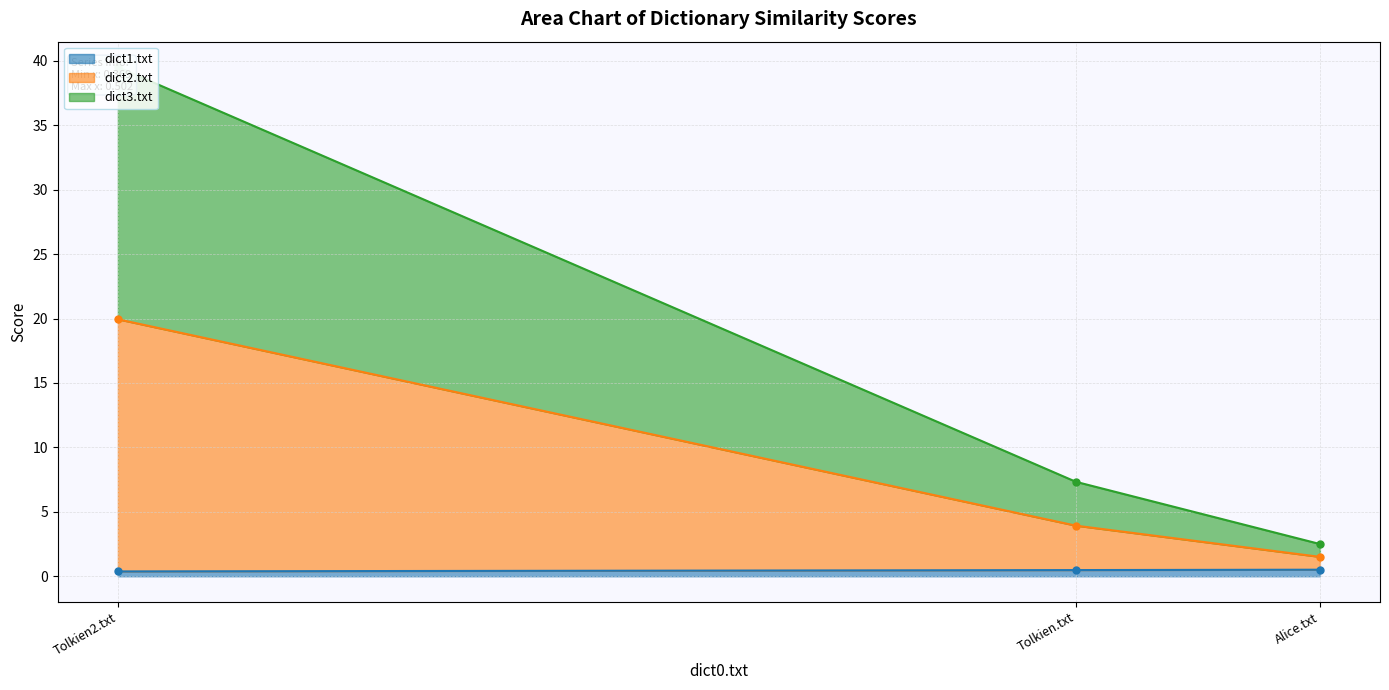

What is the value of the dict1.txt point at the 1st from the left?

0.5